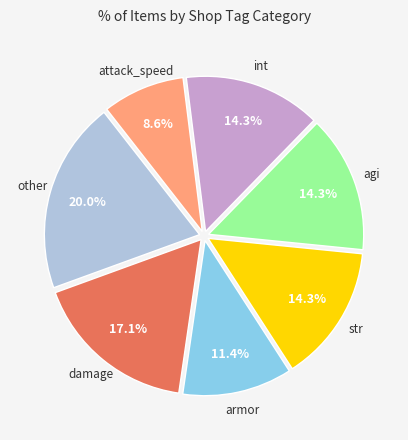

How many slices are in this pie chart?

7